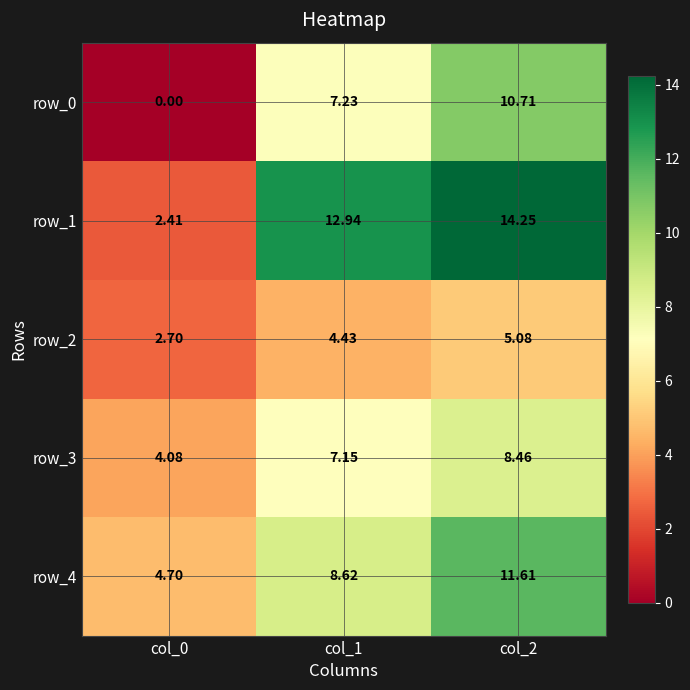

Count the number of categories in the chart.

3